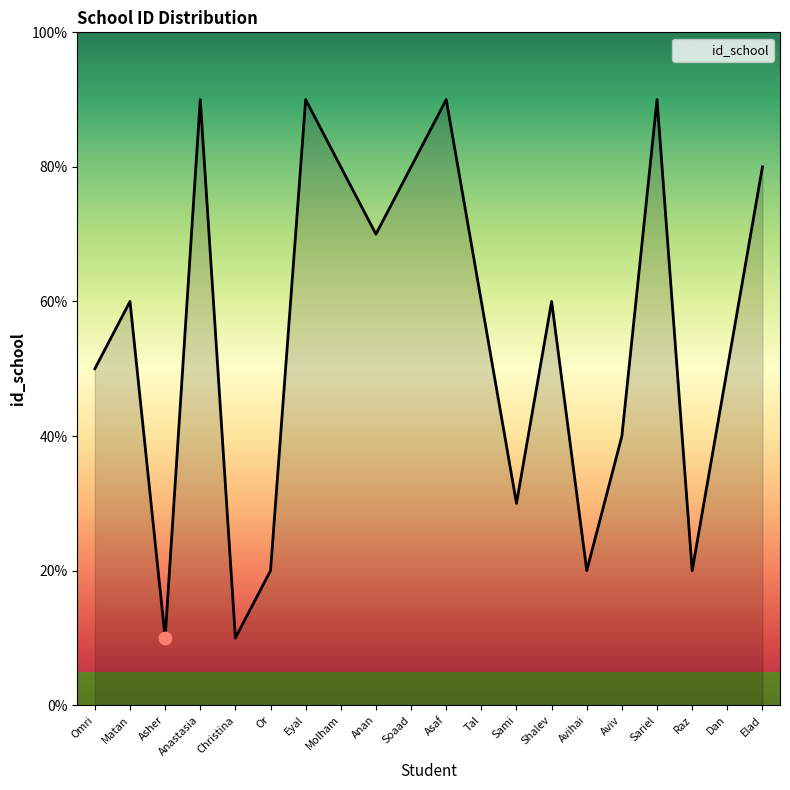

What is the change in value from Omri to Asaf?

+4